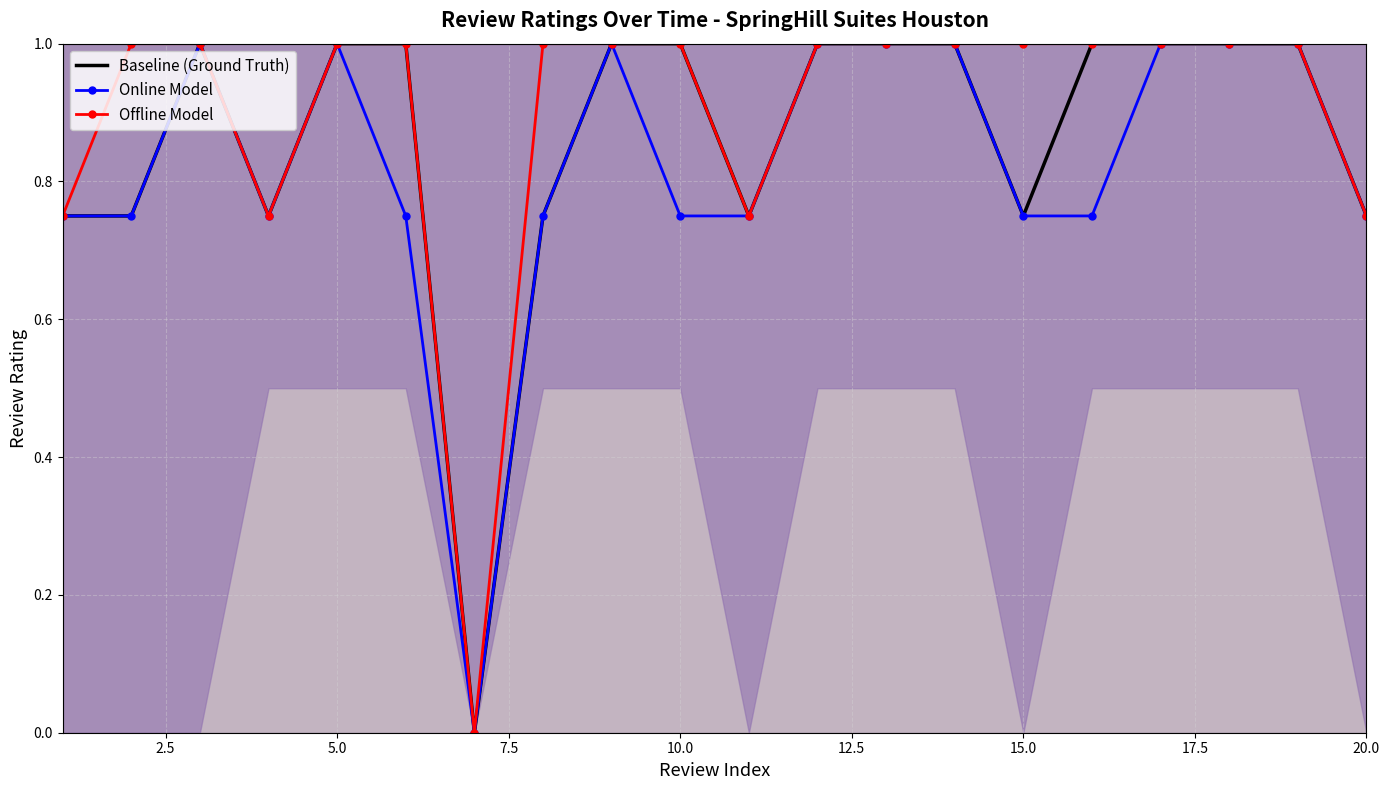

What is the highest value of the Online Model series?

1.0